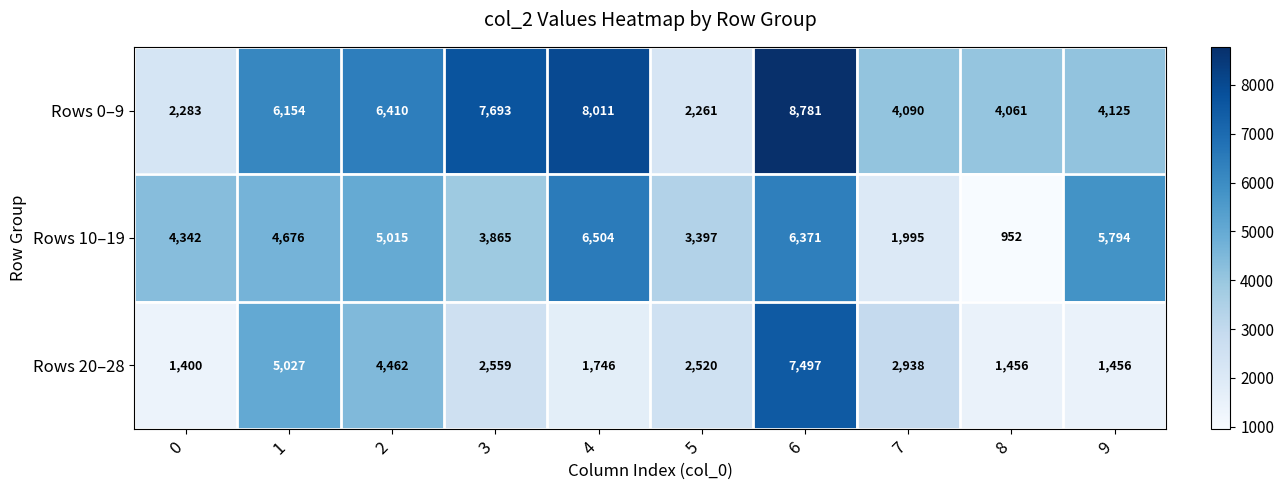

How many categories are shown in the chart?

10